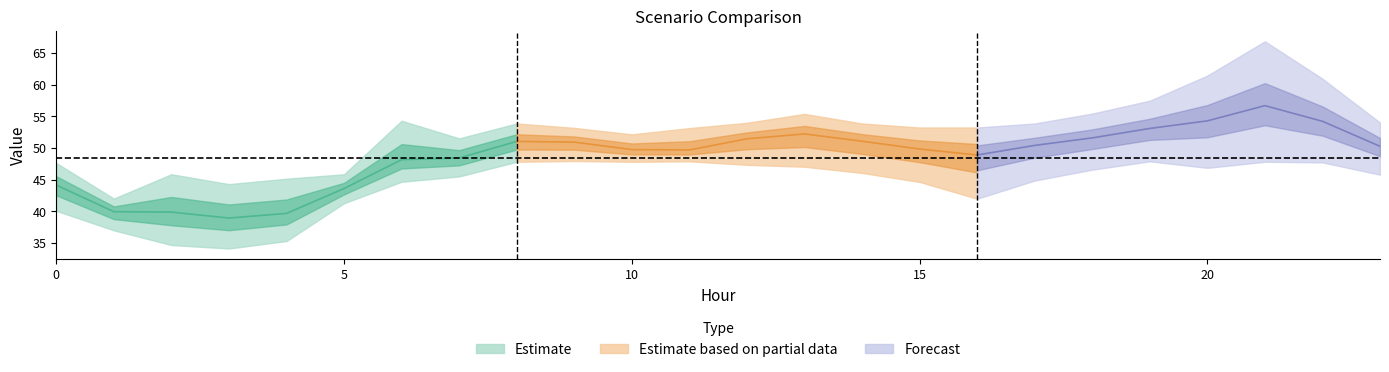

True or false: Scenario 3 has a value of 27.7 at 14.

False